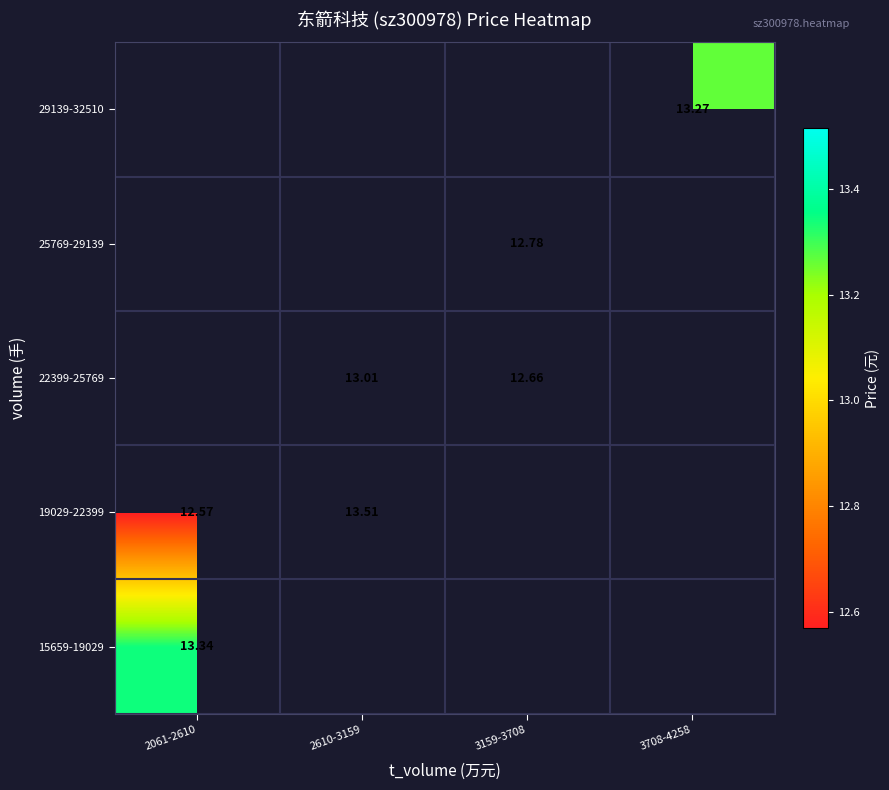

What is the maximum value for 15659-19029?

13.3